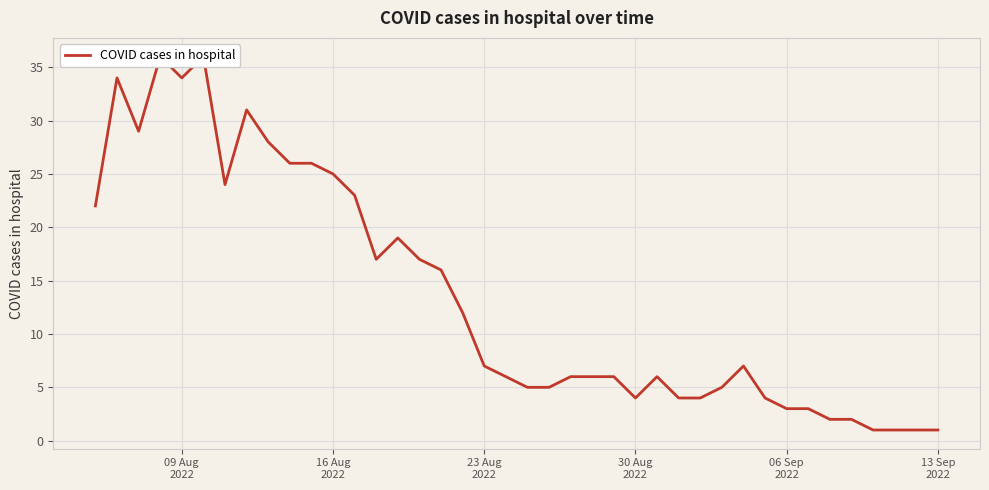

What is the minimum value shown in the chart?

1